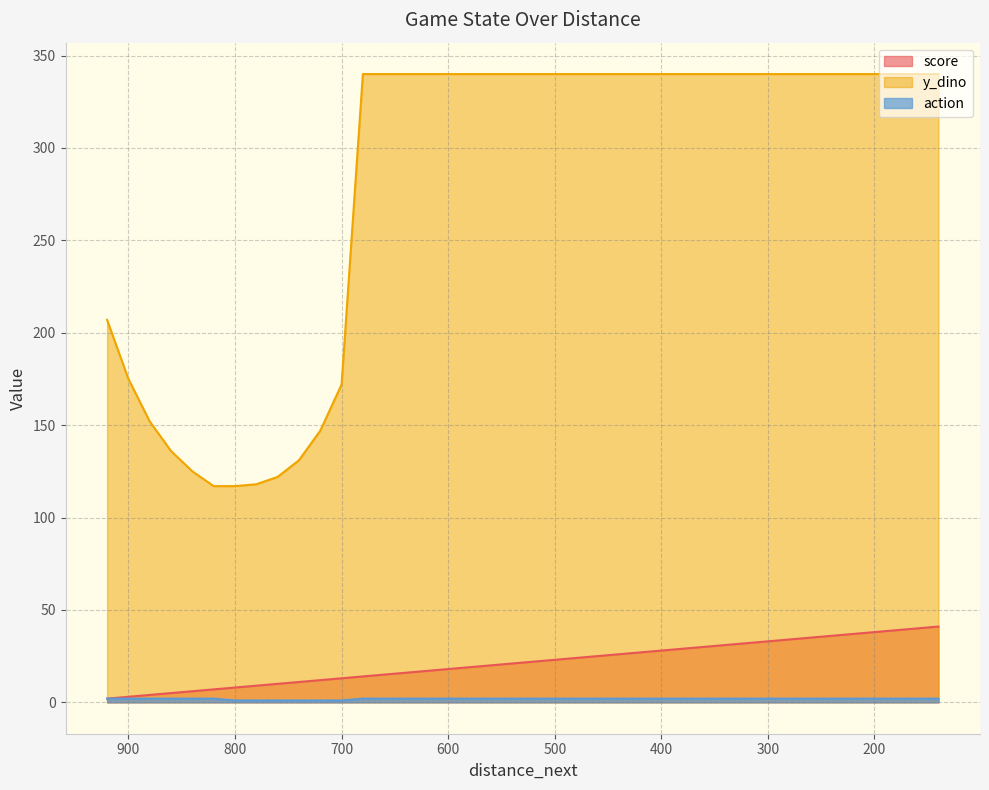

What is the difference between the y_dino values at 580 and 860?

204